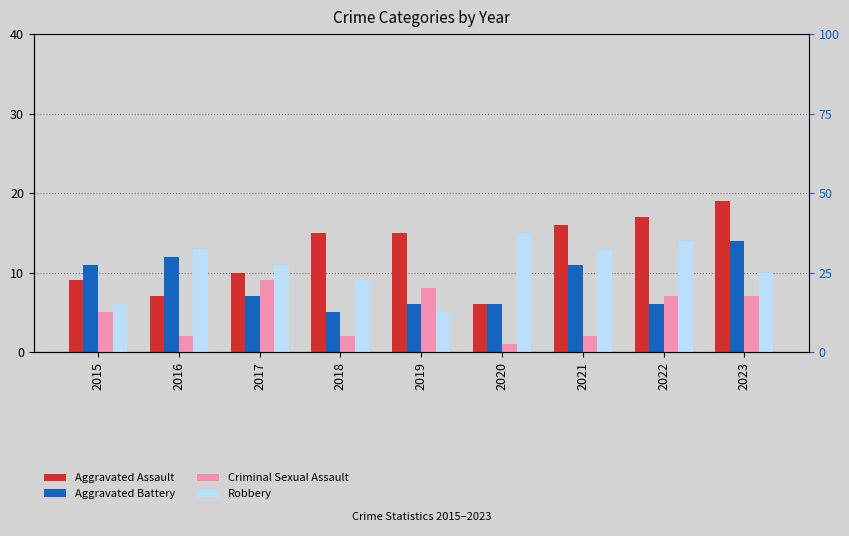

What is the greatest value displayed?

19